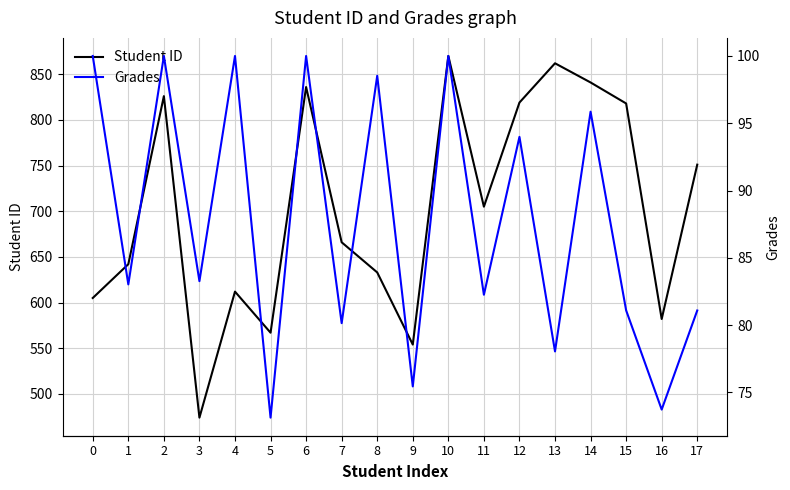

True or false: Student ID has a value of 746.1 at 3.

False